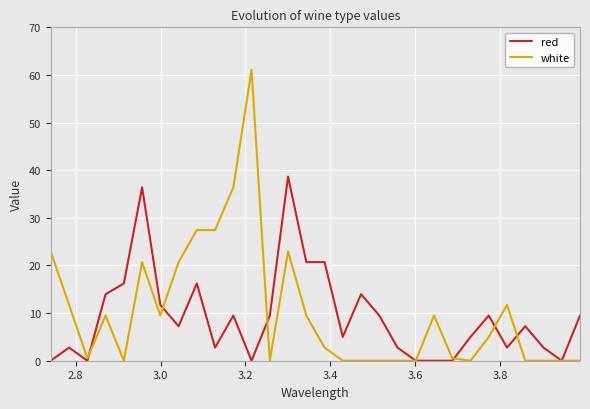

Rank the series by their maximum value, from highest to lowest.

white, red